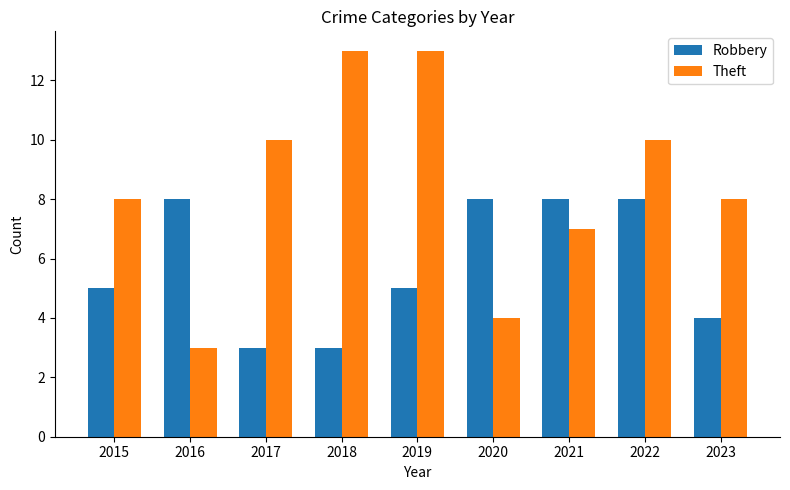

True or false: Theft has a value of 7 at 2021.

True